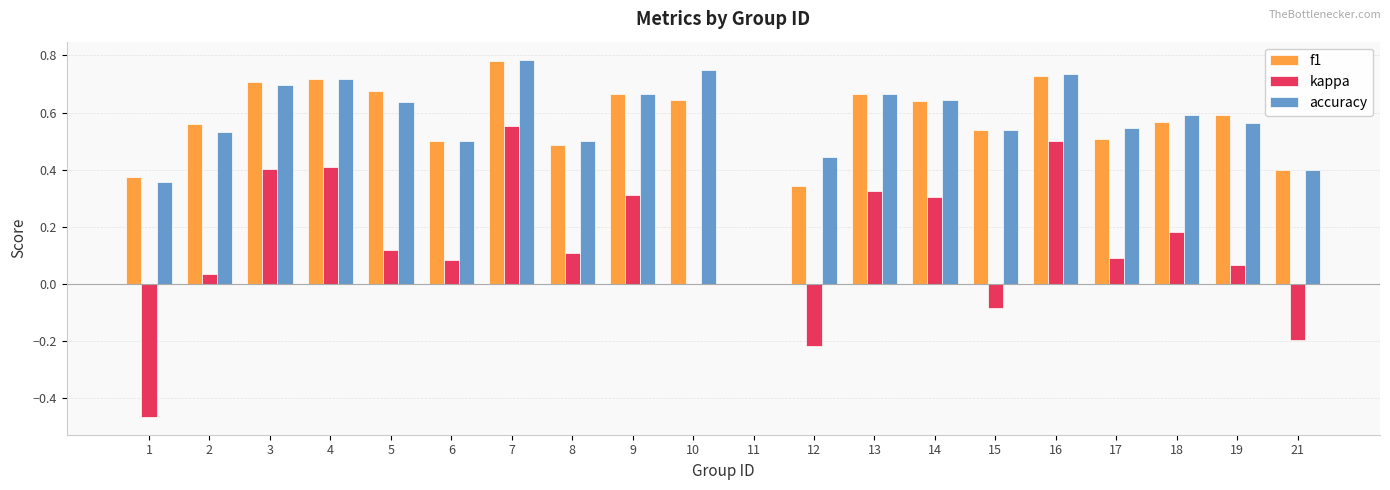

At which label does kappa reach its peak?

7